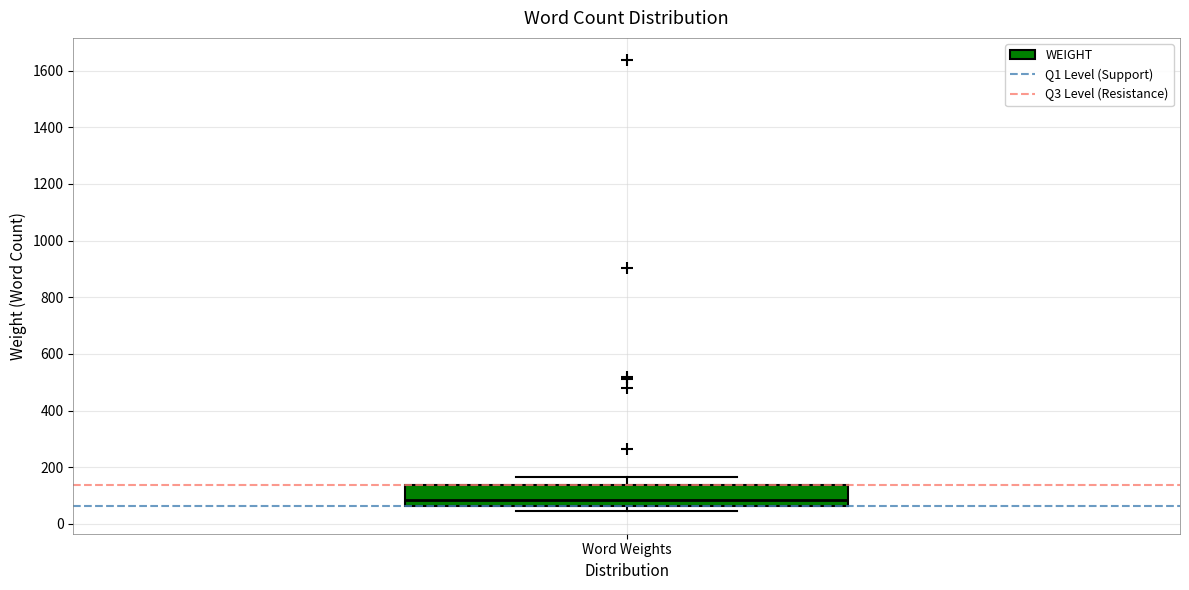

Read this box plot against the y-axis: the position of the median line, the range covered by the box, and the ends of both whiskers. The values are not printed on the chart, so give them approximately, as read against the axis.

median 80, box 60 to 140, whiskers 40 to 160